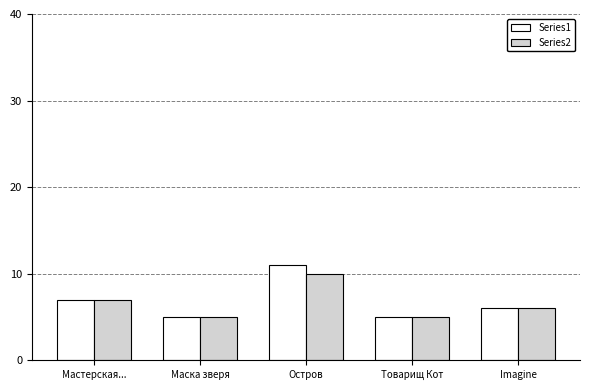

Which series has the largest range (max minus min)?

Series1